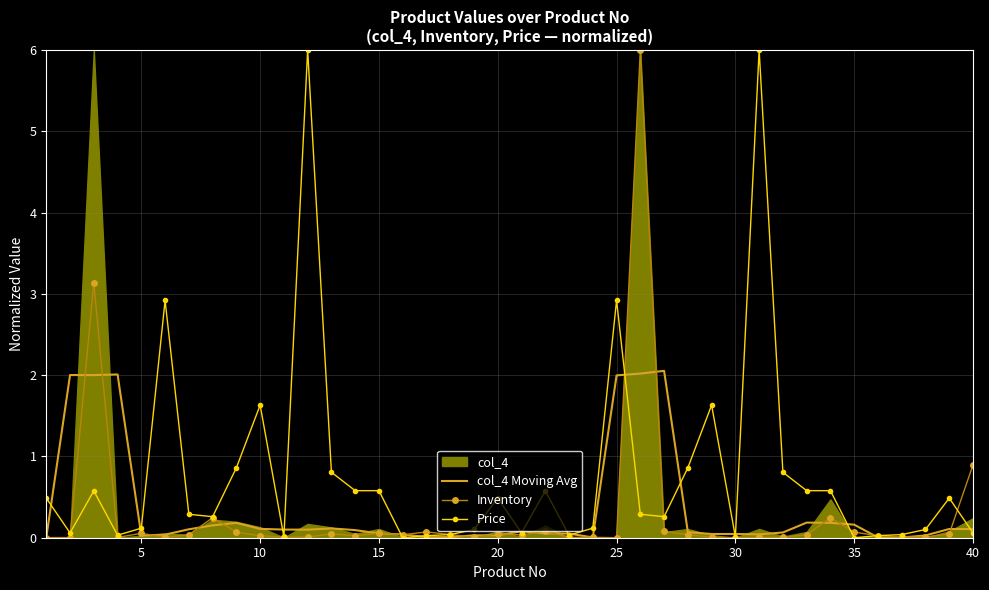

How many interior local valleys does the Inventory series have?

11